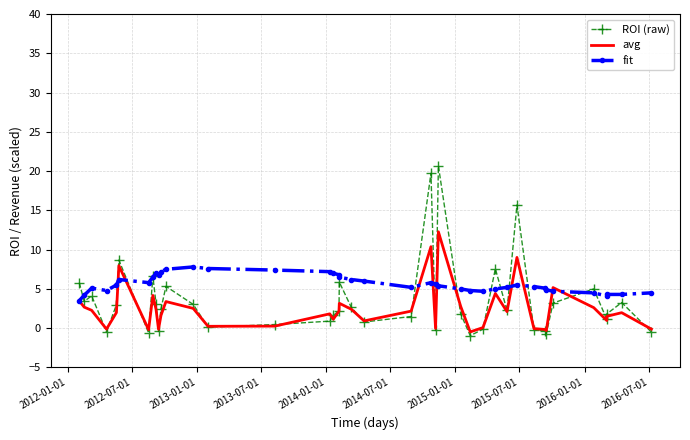

How many lines are shown in the chart?

3